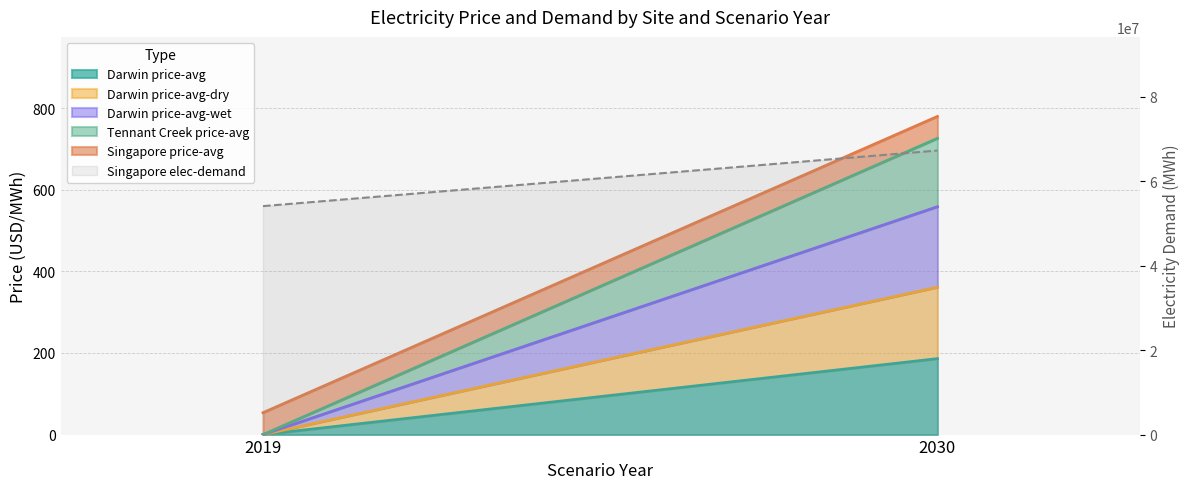

Read the value at 2019.

54133312.4